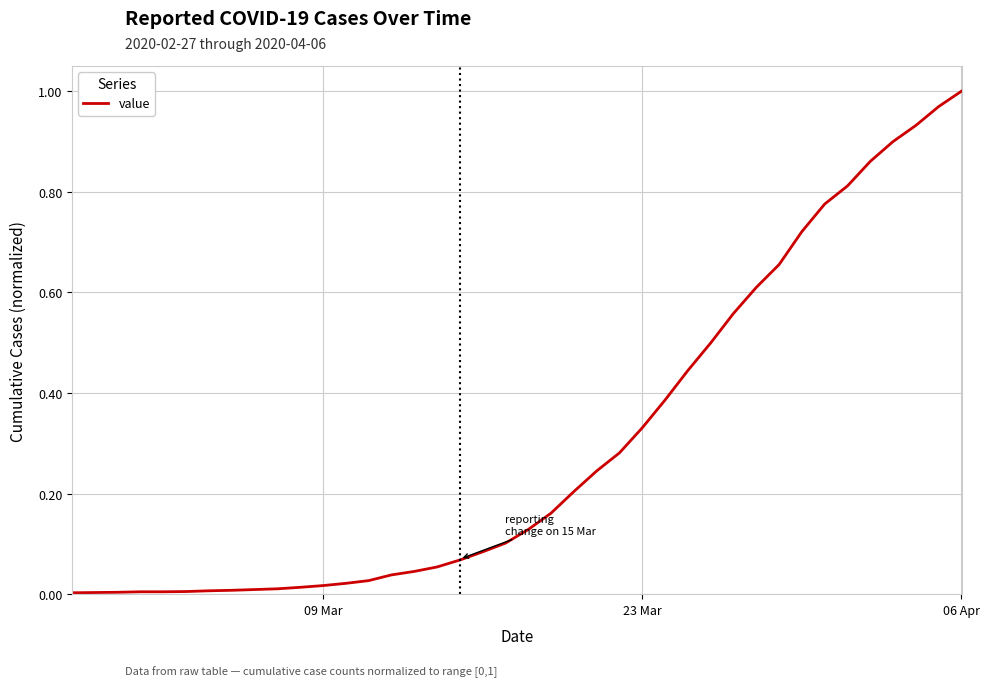

At which category does the chart reach its peak across all series?

06 Apr